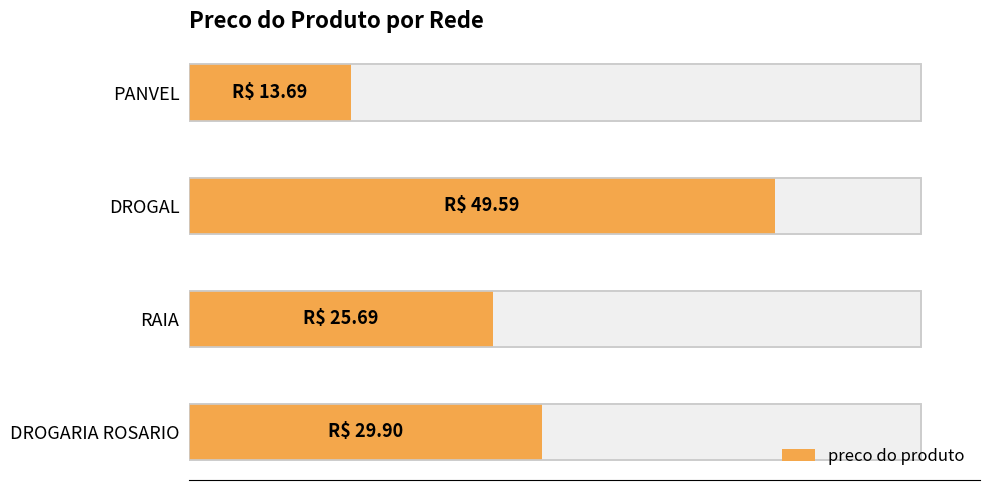

What is the maximum value shown in the chart?

49.6